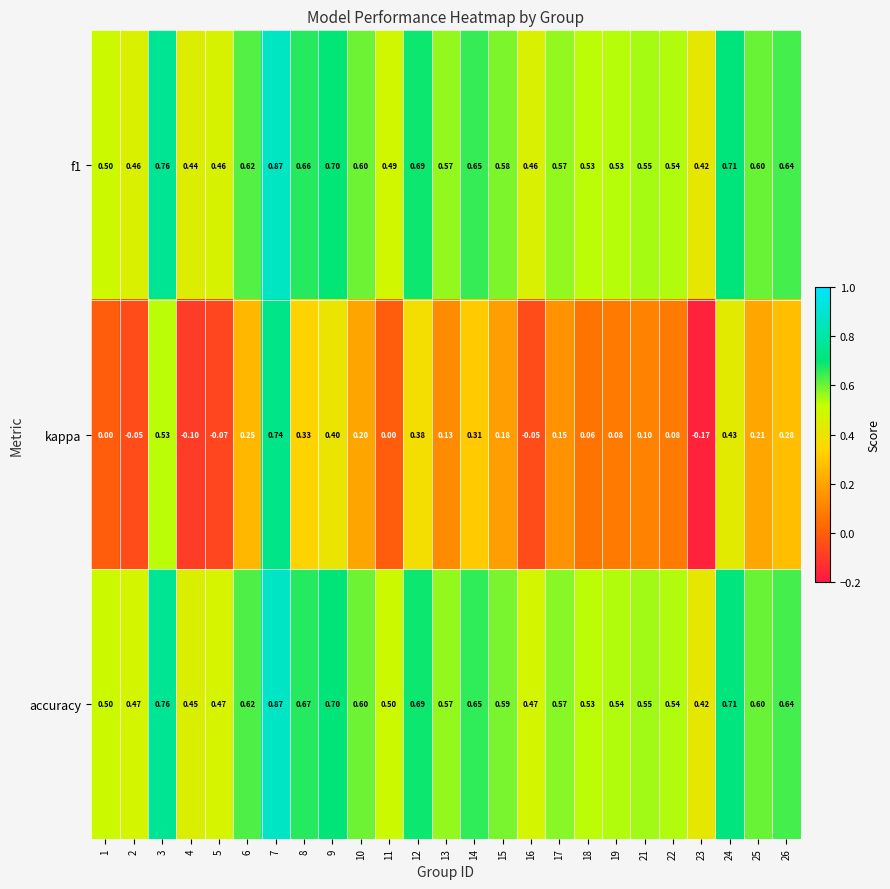

Which series changed the most between 3 and 25?

kappa